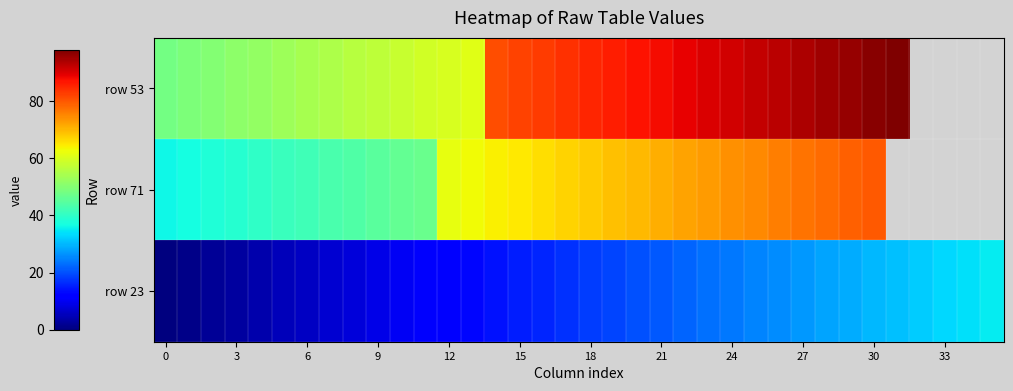

List the series in order of their overall mean, highest first.

row 53, row 71, row 23